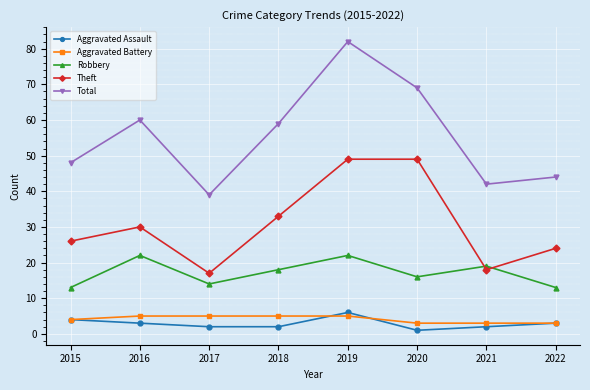

How many categories are shown in the chart?

8